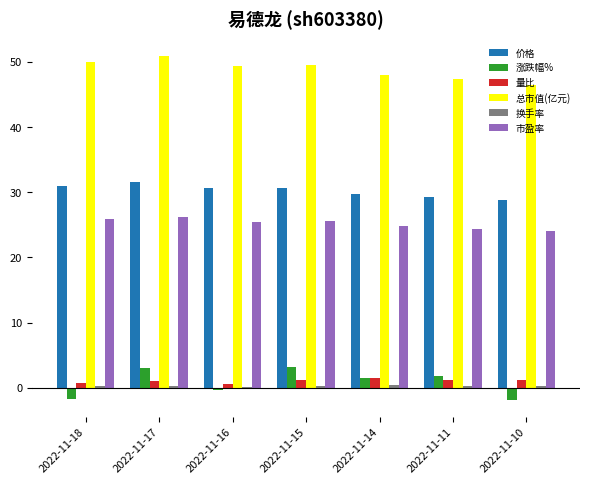

What is the highest value of the 涨跌幅% series?

3.2